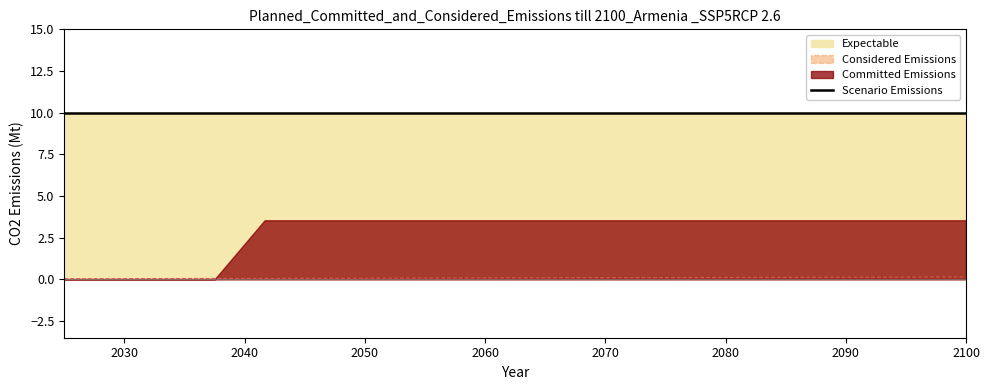

True or false: Scenario Emissions and Considered Emissions cross at least once.

False